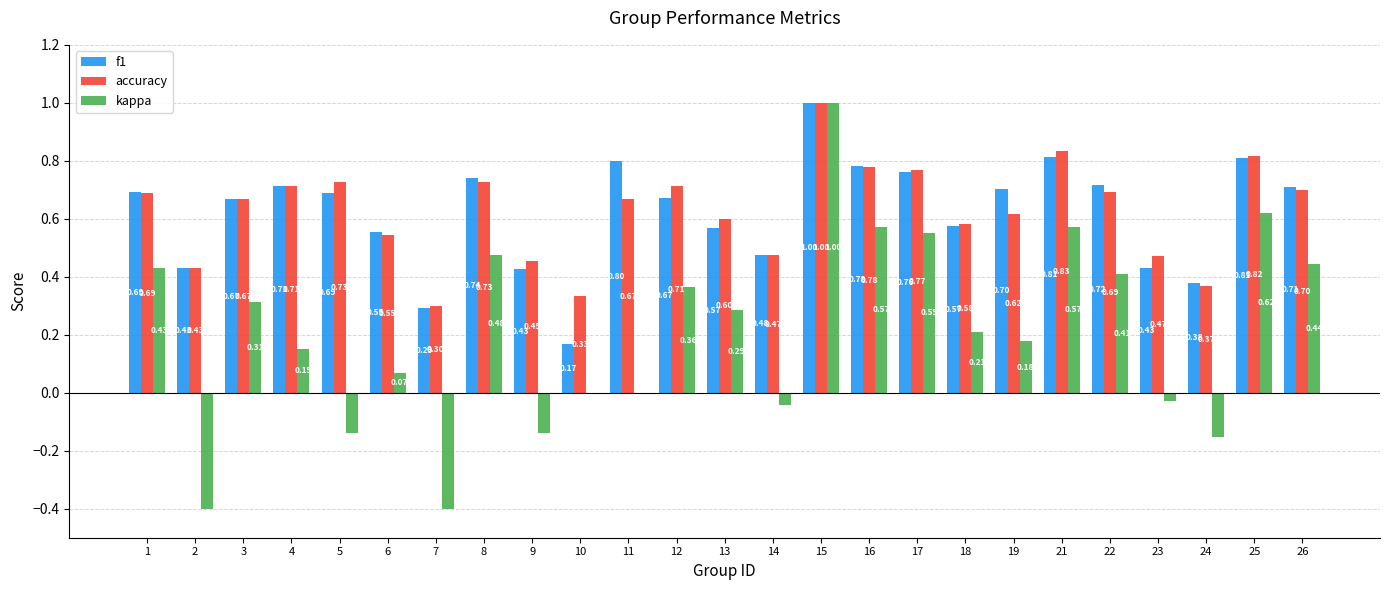

Between 10 and 26, which series saw the biggest shift?

f1